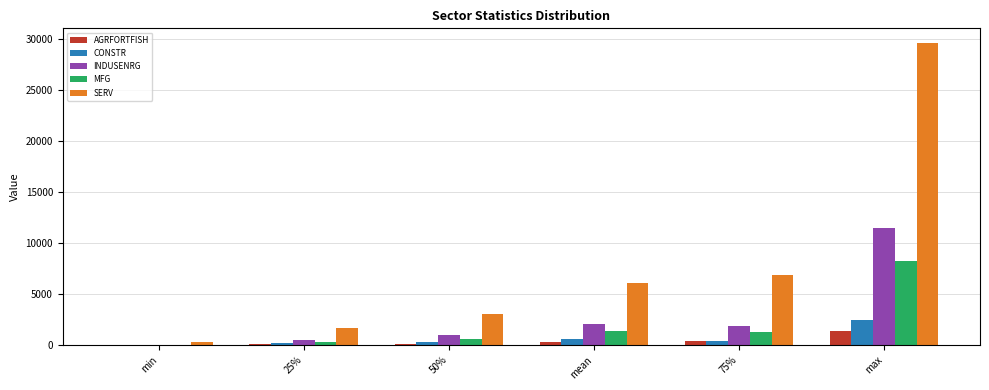

Which series has the largest total across all categories?

SERV